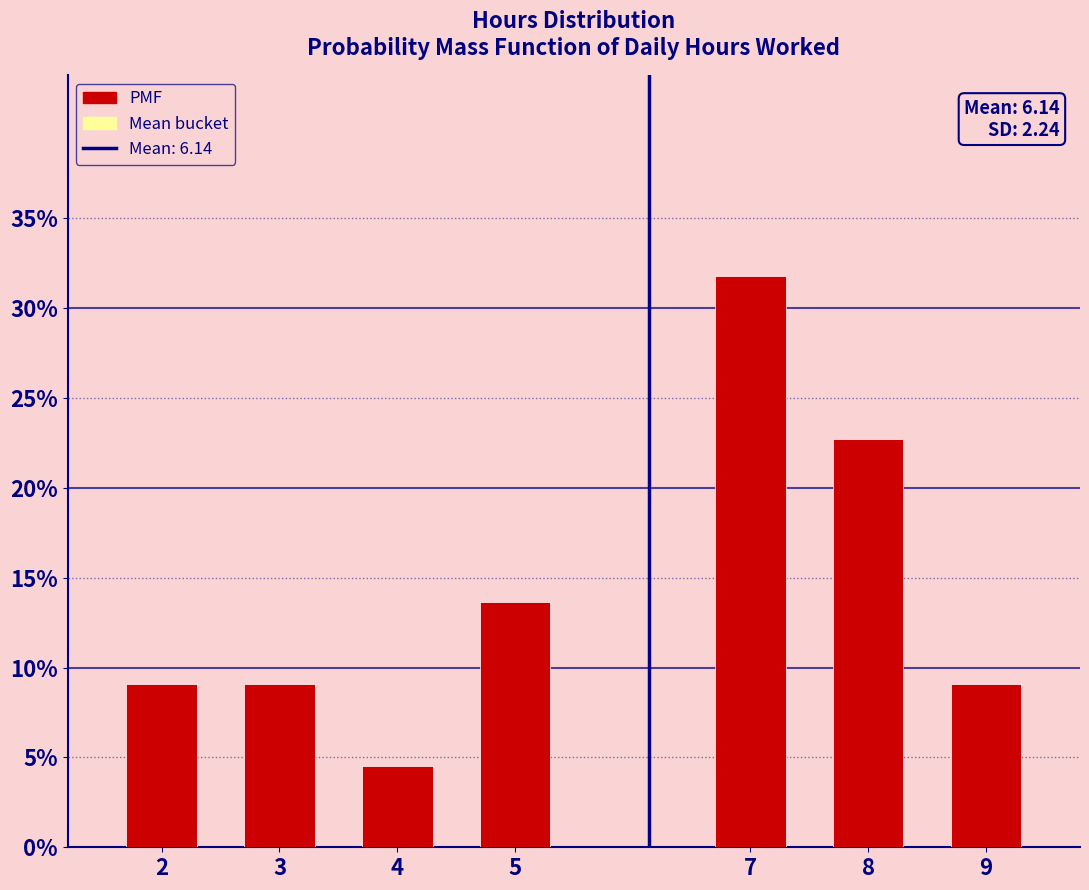

Are the bars horizontal?

No